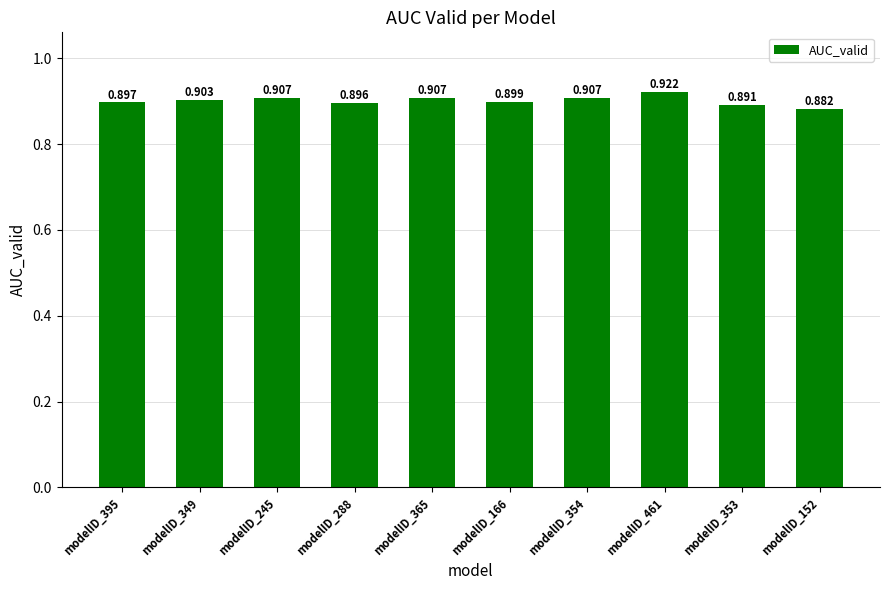

List the labels in order of value, smallest first.

modelID_152, modelID_353, modelID_288, modelID_395, modelID_166, modelID_349, modelID_245, modelID_365, modelID_354, modelID_461